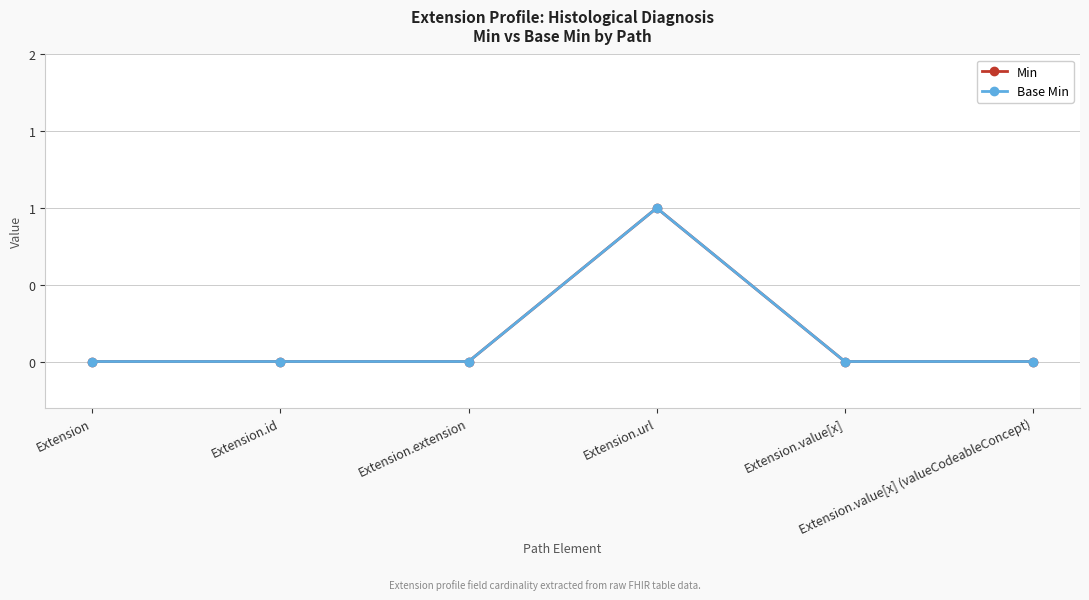

Does the chart have visible grid lines?

Yes